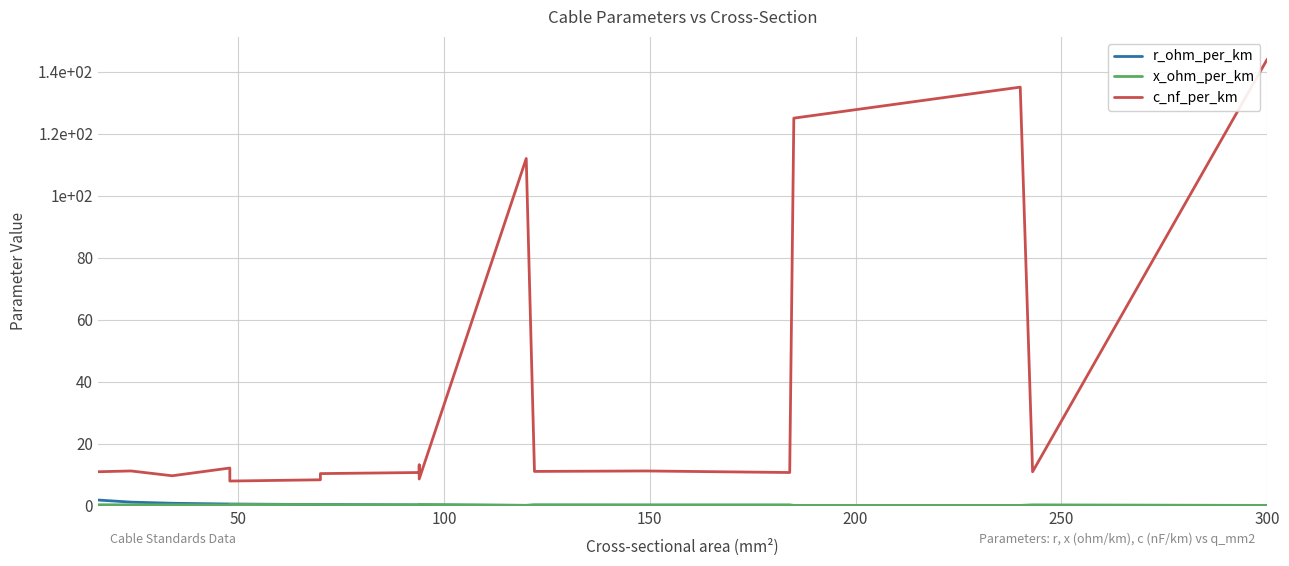

True or false: x_ohm_per_km has a value of 0.3 at 200.

True